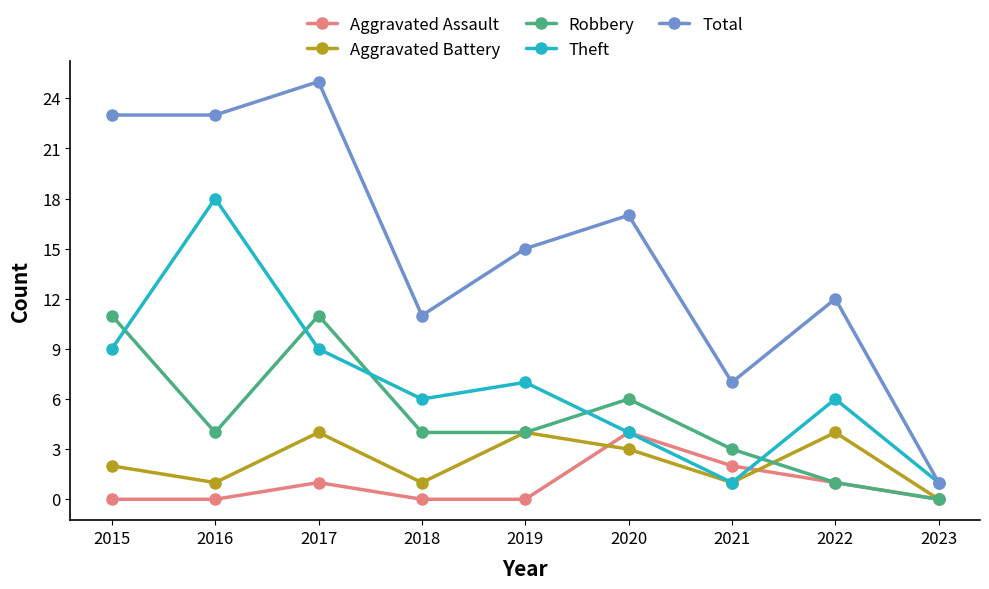

The Robbery series shows 19 at 2017. True or false?

False